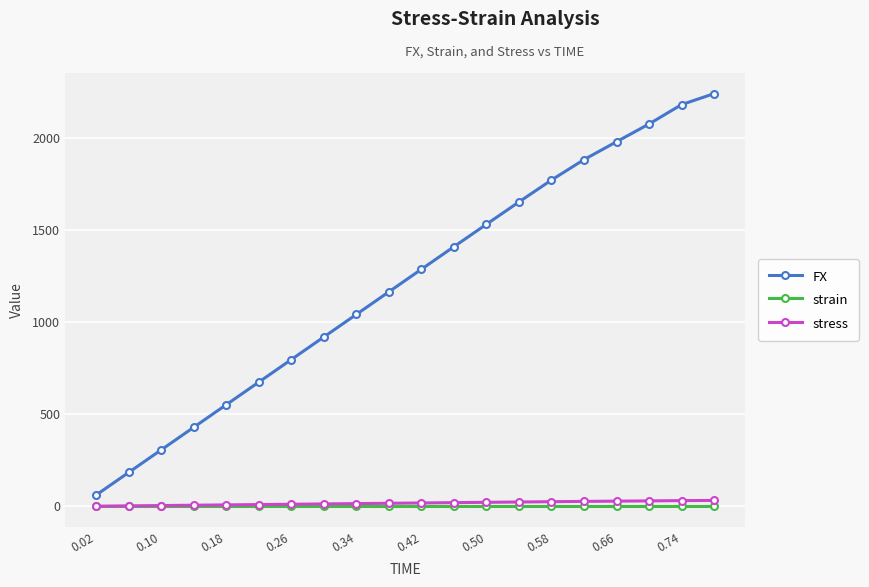

What is the maximum value shown in the chart?

2241.9